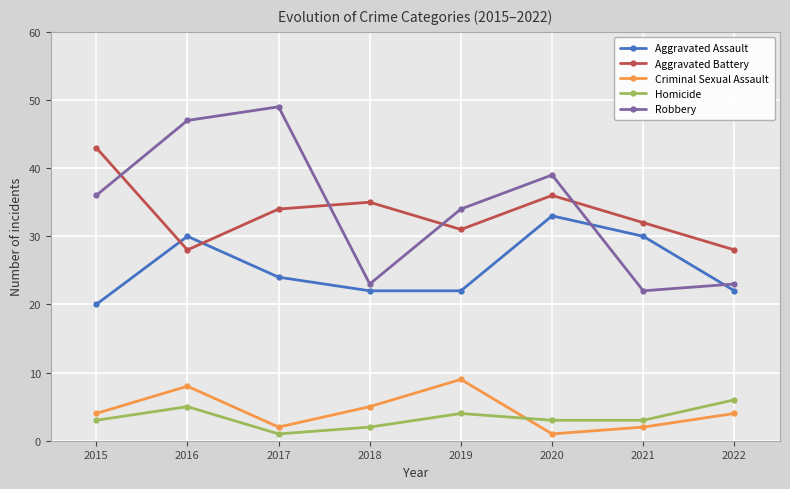

The Aggravated Assault series shows 24 at 2017. True or false?

True